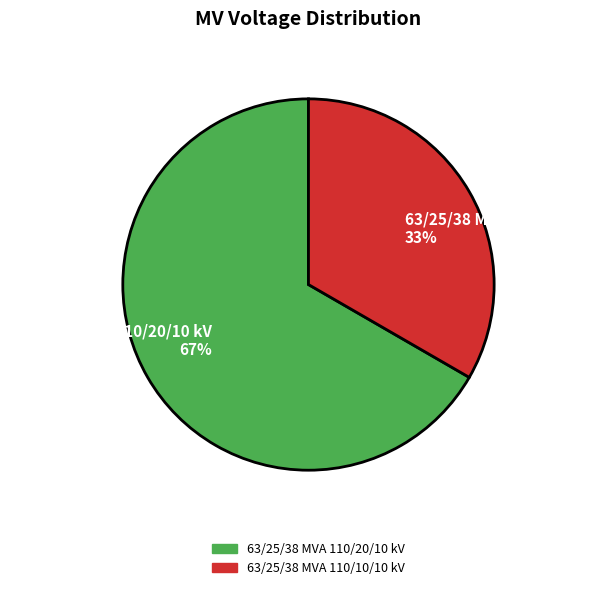

What is the largest slice in the pie chart?

63/25/38 MVA 110/20/10 kV